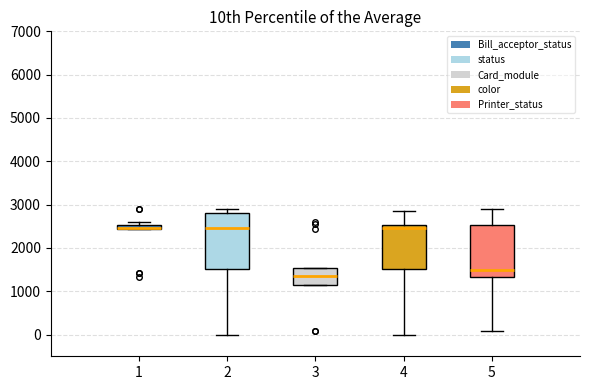

Where is the lower edge of the box at x = 3 on the y-axis? The values are not printed on the chart, so give them approximately, as read against the axis.

1200